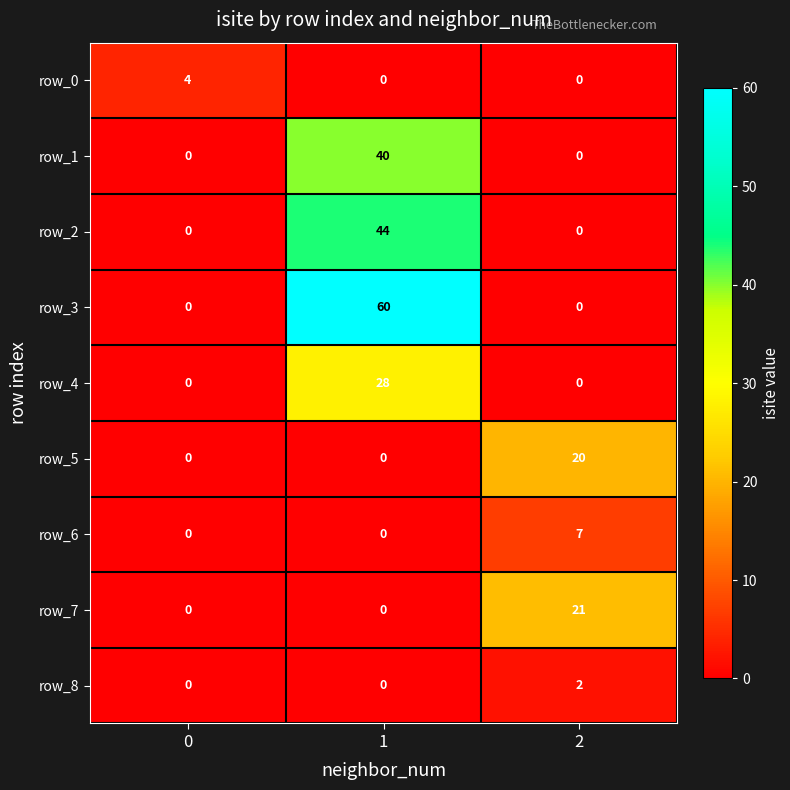

List the series in order of their peak value, highest first.

row_3, row_2, row_1, row_4, row_7, row_5, row_6, row_0, row_8